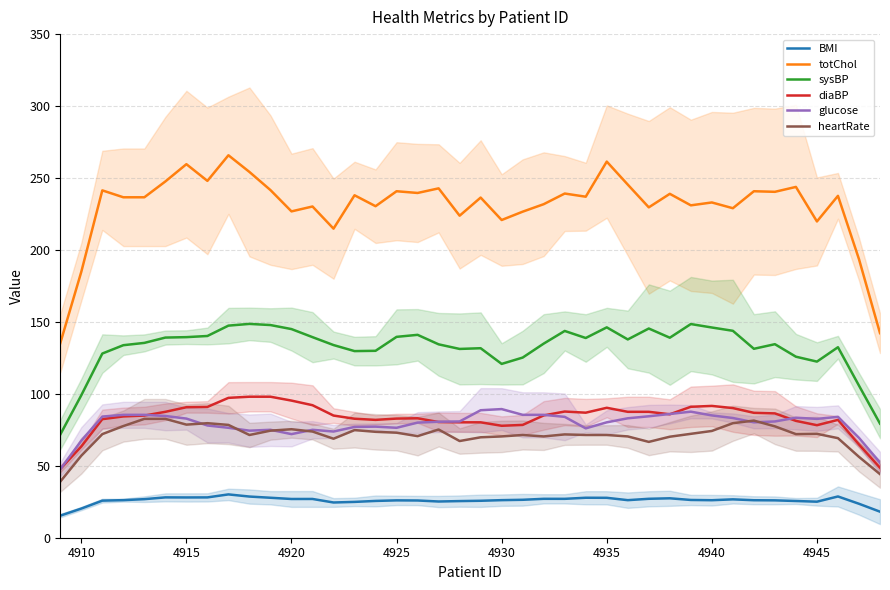

Is this an area chart (filled region under the line)?

No